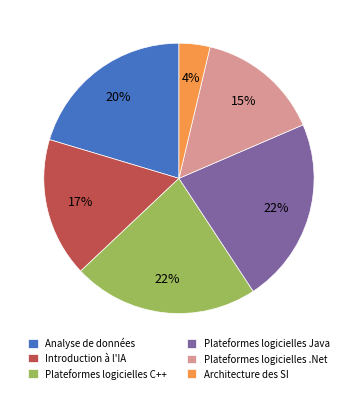

To the nearest percent, what is the average slice percentage?

17%